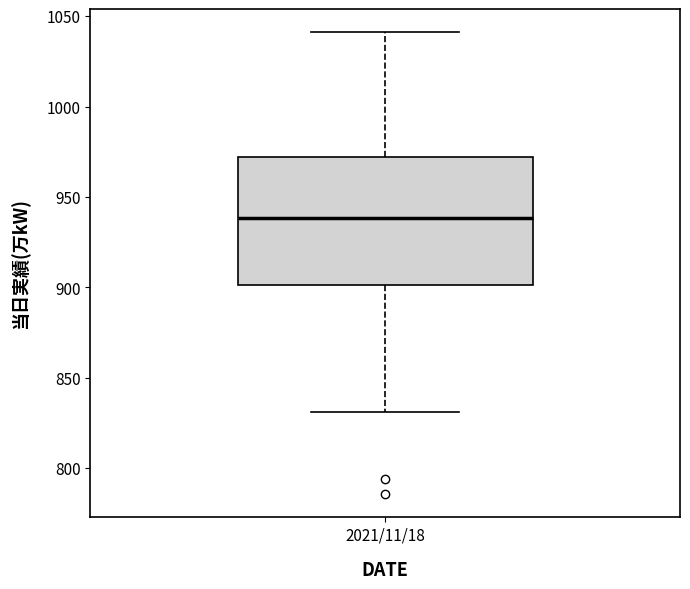

Where does the upper whisker of the box for 2021/11/18 end on the y-axis? The values are not printed on the chart, so give them approximately, as read against the axis.

1040